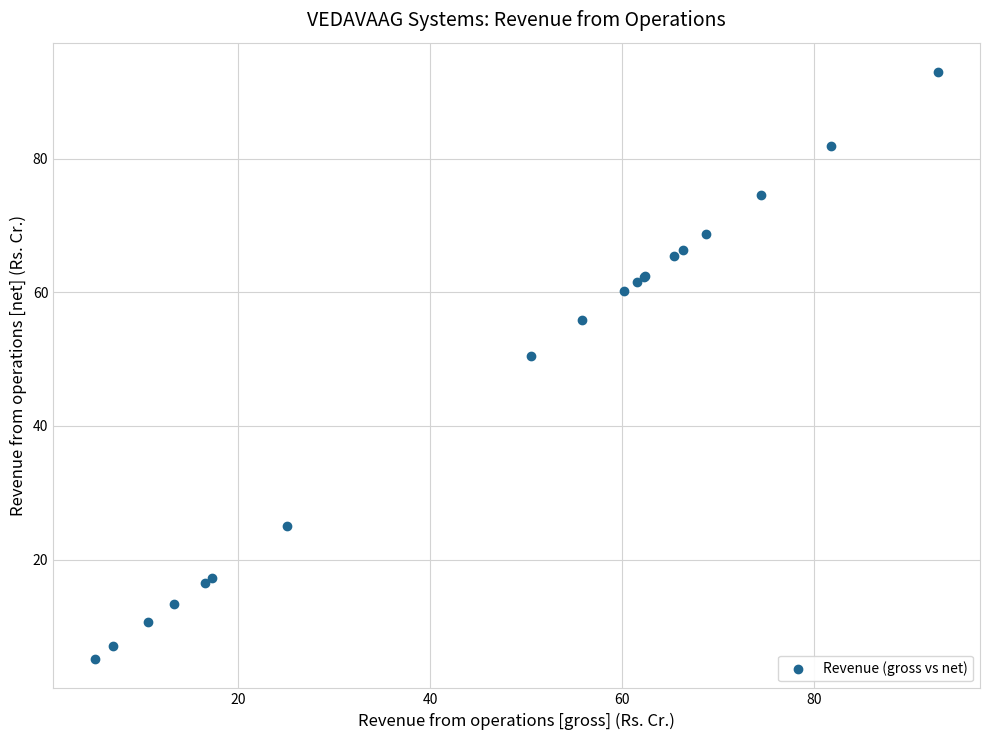

What Y value in the scatter plot is closest to 49?

50.5